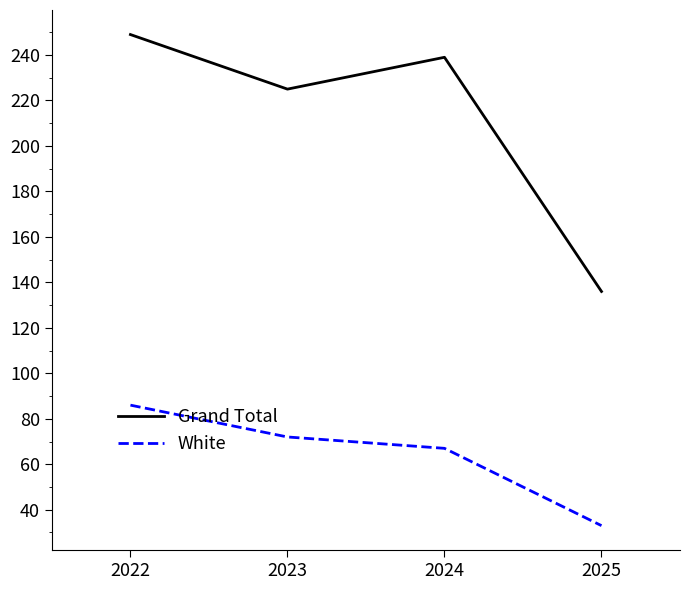

At which label does White first exceed 72?

2022